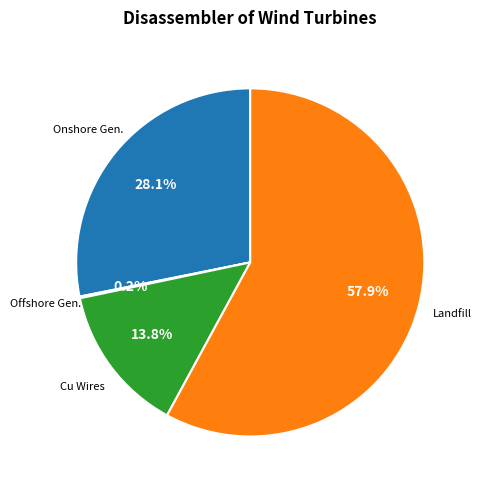

To the nearest percent, what is the difference between the largest and smallest slice percentages?

58%